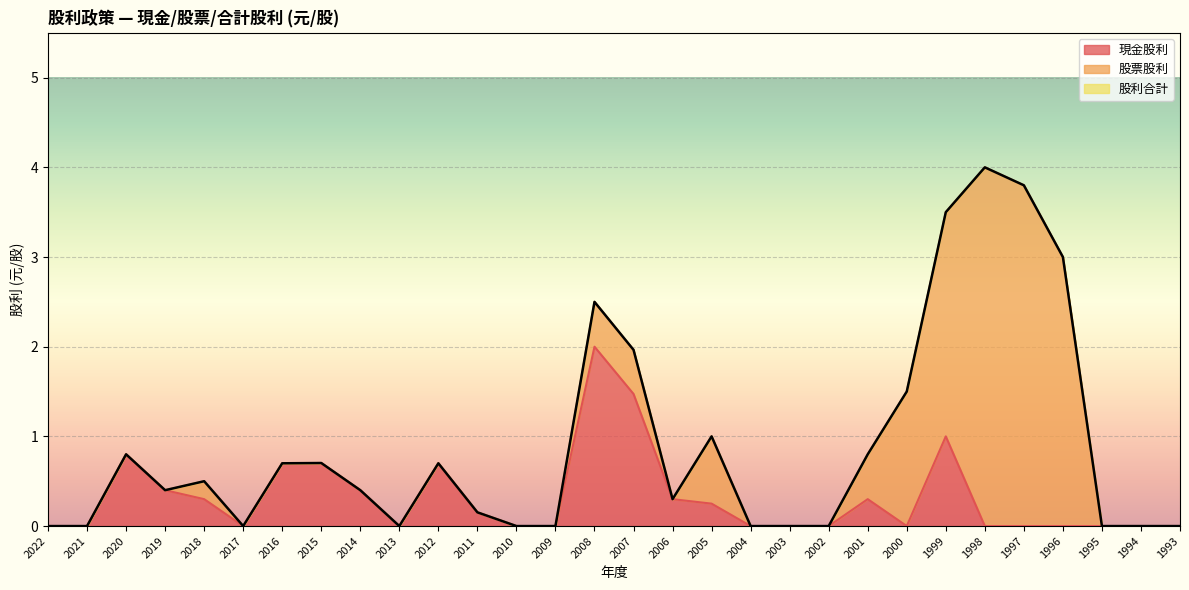

How many interior local peaks does the 現金股利 series have?

6